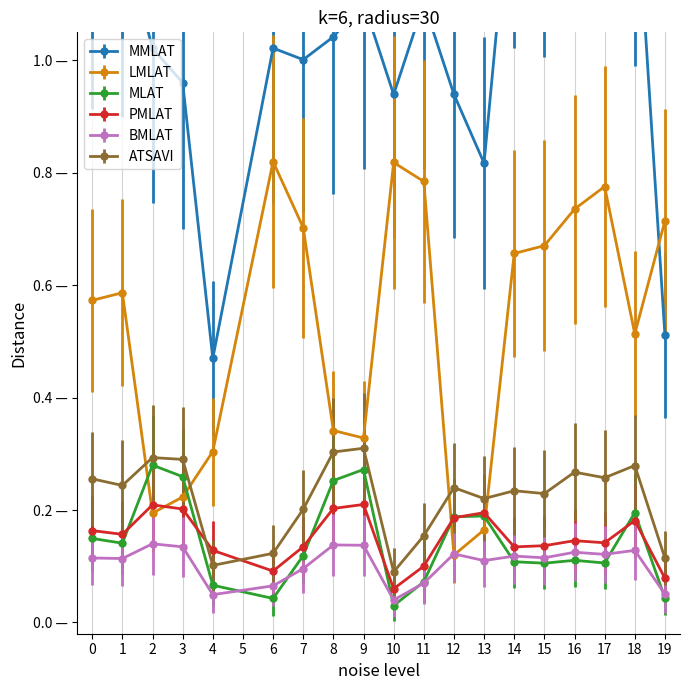

How many lines are shown in the chart?

6